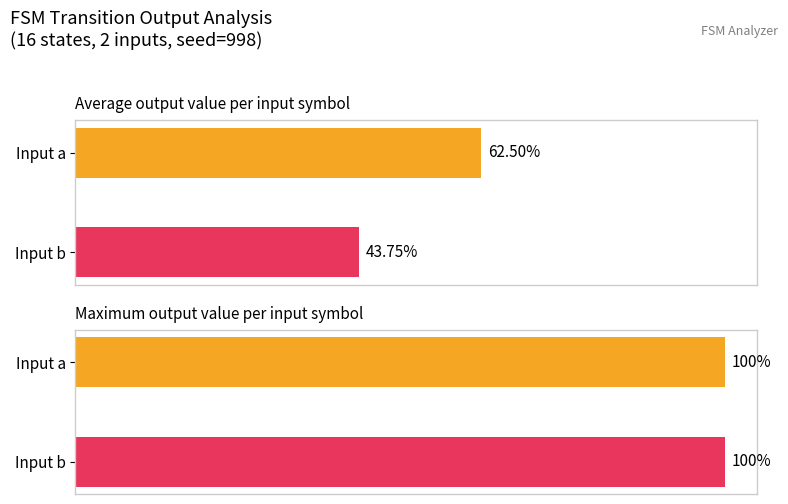

Reading right to left, extract all data points from this chart.

input_symbol_a_output: 1	0	1	0	0	0	1	1	1	0	0	1	1	1	1	1
input_symbol_b_output: 0	1	1	0	1	1	0	1	1	0	1	0	0	0	0	0